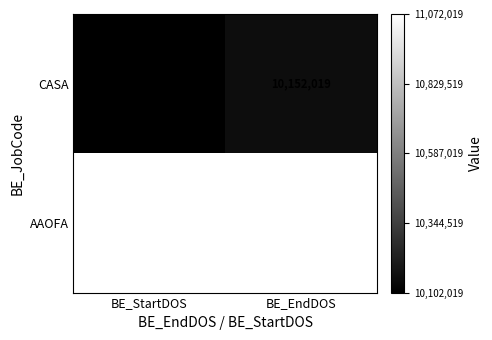

Which label corresponds to the smallest value in the chart?

BE_StartDOS